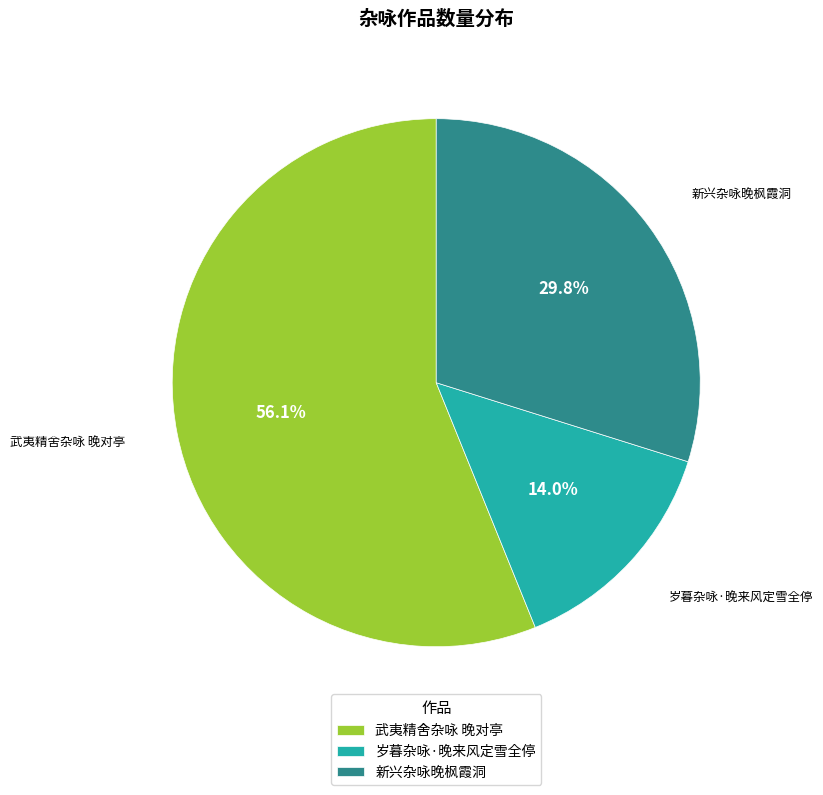

To the nearest percent, what is the average slice percentage?

33%